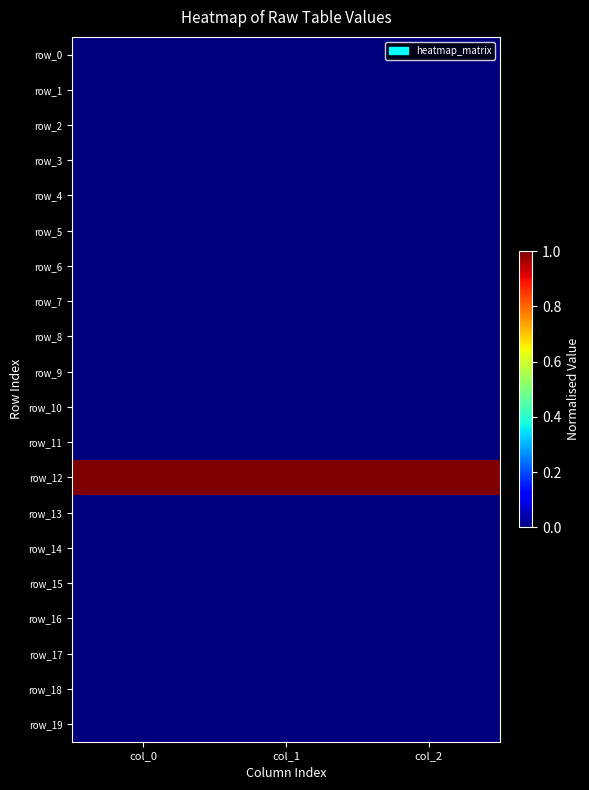

Reading left to right, extract all data points from this chart.

row_0: col_0=0.0	col_1=0.0	col_2=0.0
row_1: col_0=0.0	col_1=0.0	col_2=0.0
row_2: col_0=0.0	col_1=0.0	col_2=0.0
row_3: col_0=0.0	col_1=0.0	col_2=0.0
row_4: col_0=0.0	col_1=0.0	col_2=0.0
row_5: col_0=0.0	col_1=0.0	col_2=0.0
row_6: col_0=0.0	col_1=0.0	col_2=0.0
row_7: col_0=0.0	col_1=0.0	col_2=0.0
row_8: col_0=0.0	col_1=0.0	col_2=0.0
row_9: col_0=0.0	col_1=0.0	col_2=0.0
row_10: col_0=0.0	col_1=0.0	col_2=0.0
row_11: col_0=0.0	col_1=0.0	col_2=0.0
row_12: col_0=1.0	col_1=1.0	col_2=1.0
row_13: col_0=0.0	col_1=0.0	col_2=0.0
row_14: col_0=0.0	col_1=0.0	col_2=0.0
row_15: col_0=0.0	col_1=0.0	col_2=0.0
row_16: col_0=0.0	col_1=0.0	col_2=0.0
row_17: col_0=0.0	col_1=0.0	col_2=0.0
row_18: col_0=0.0	col_1=0.0	col_2=0.0
row_19: col_0=0.0	col_1=0.0	col_2=0.0